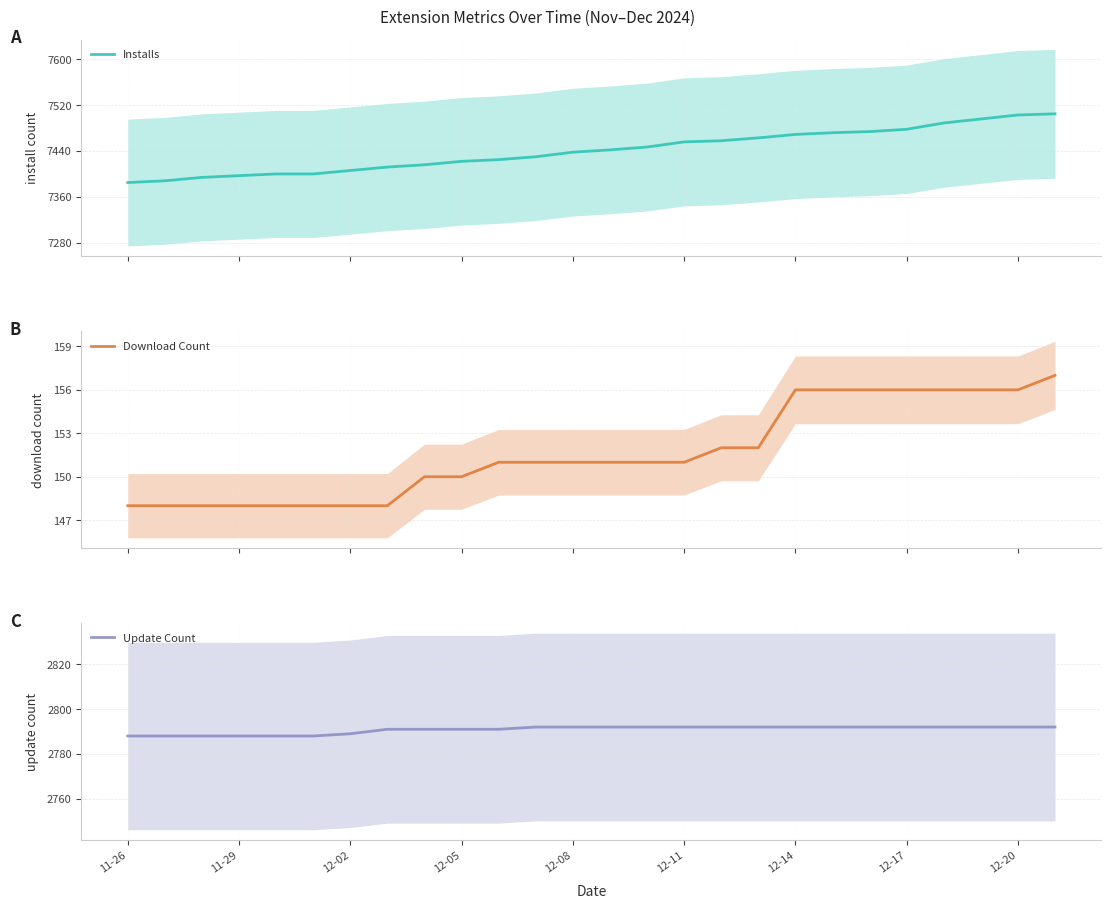

The Update Count series shows 4252 at 11-29. True or false?

False